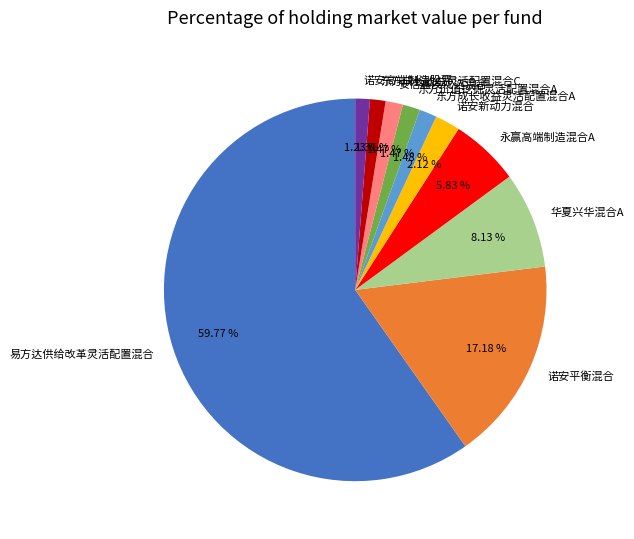

Is there a majority slice in this chart?

Yes